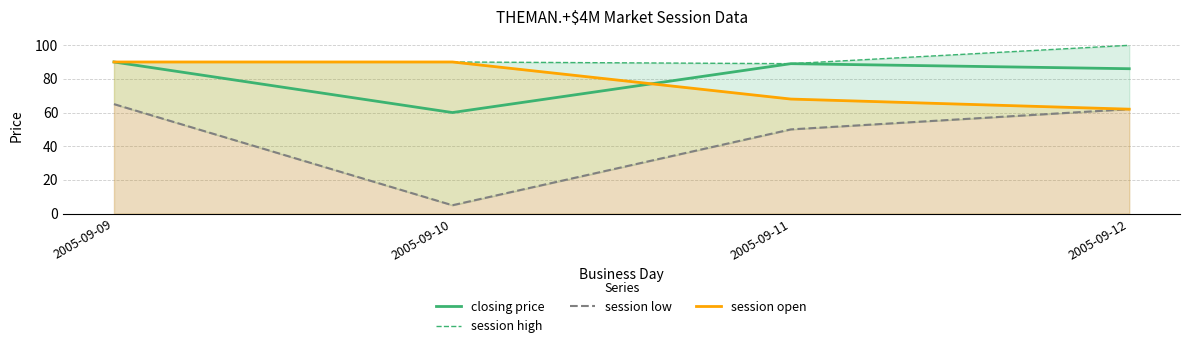

True or false: session high and closing price cross at least once.

False